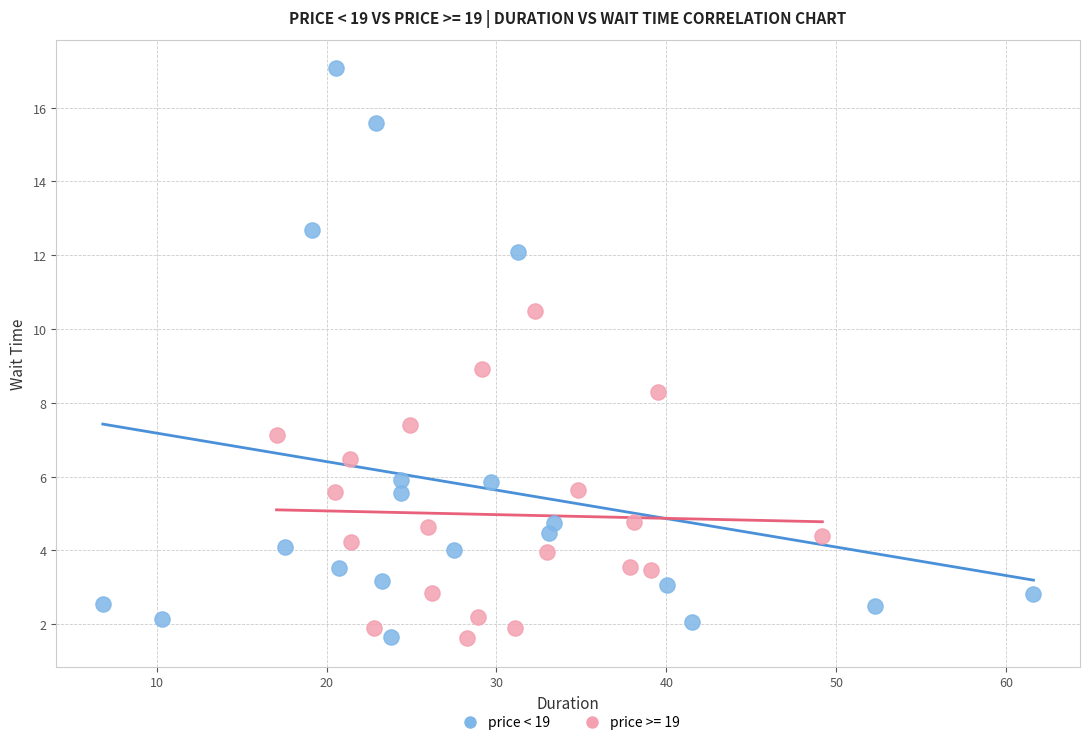

Which series reaches the maximum Y coordinate?

price < 19